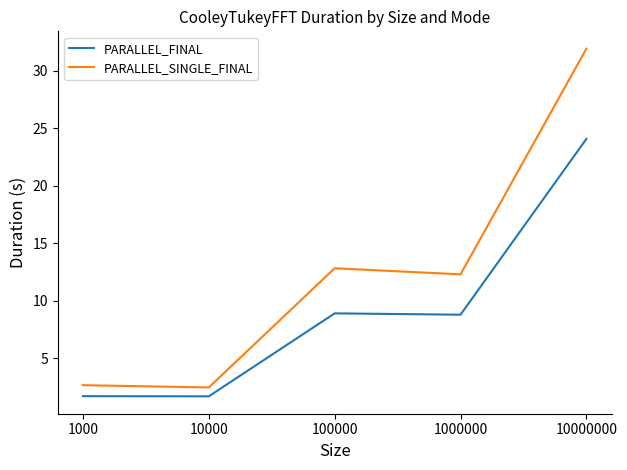

Does the chart display data point markers on the line(s)?

No